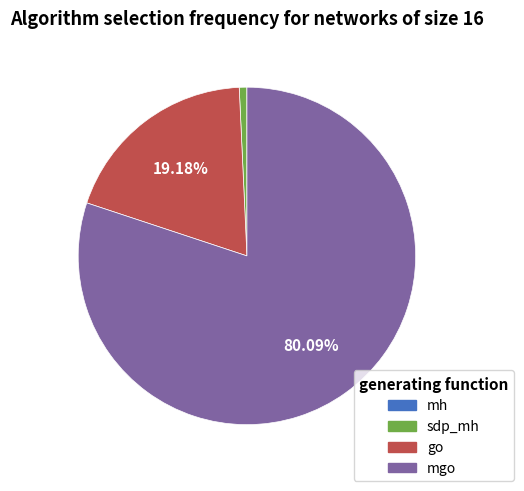

What is the ratio of the value at mgo to the value at go?

4.2